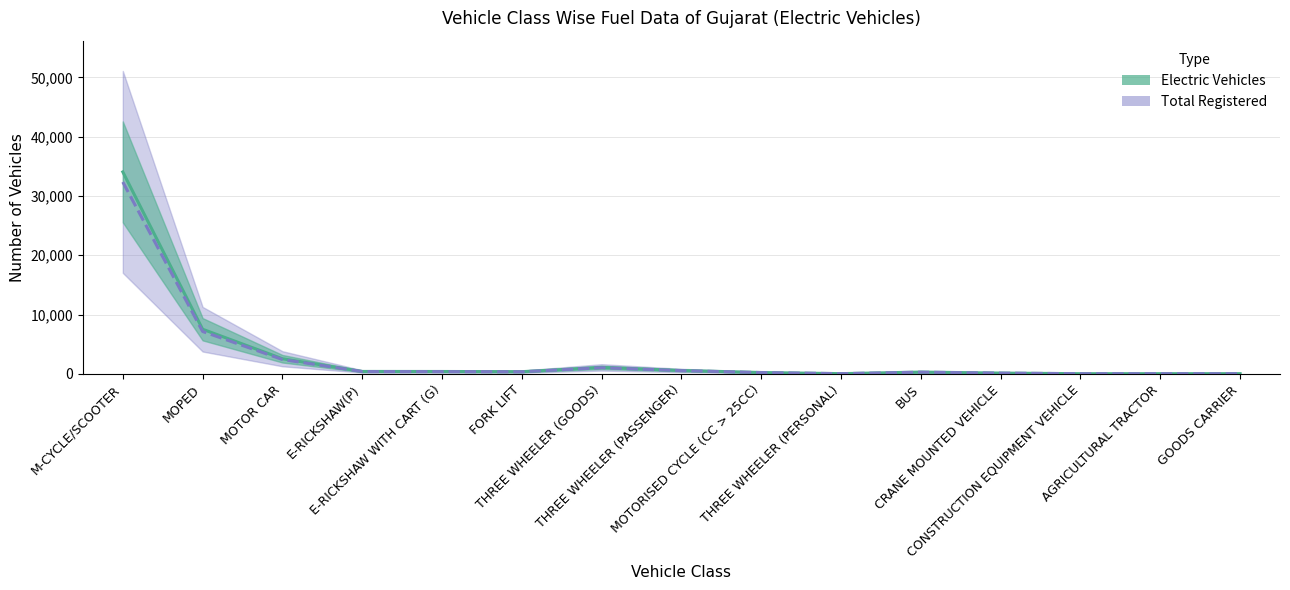

Between BUS and THREE WHEELER (GOODS), which is larger?

THREE WHEELER (GOODS)